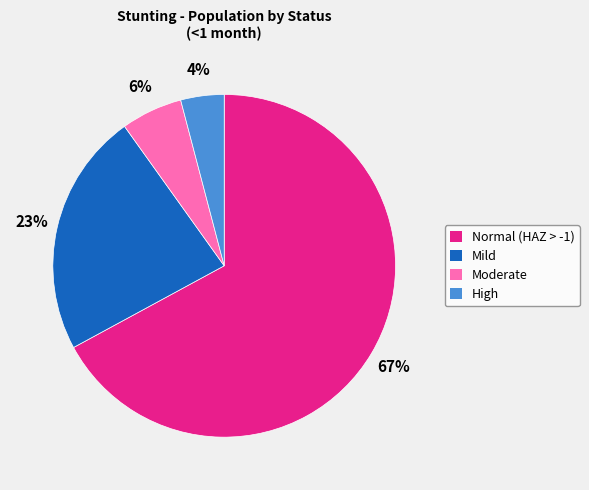

Which has a higher value, Mild or High?

Mild